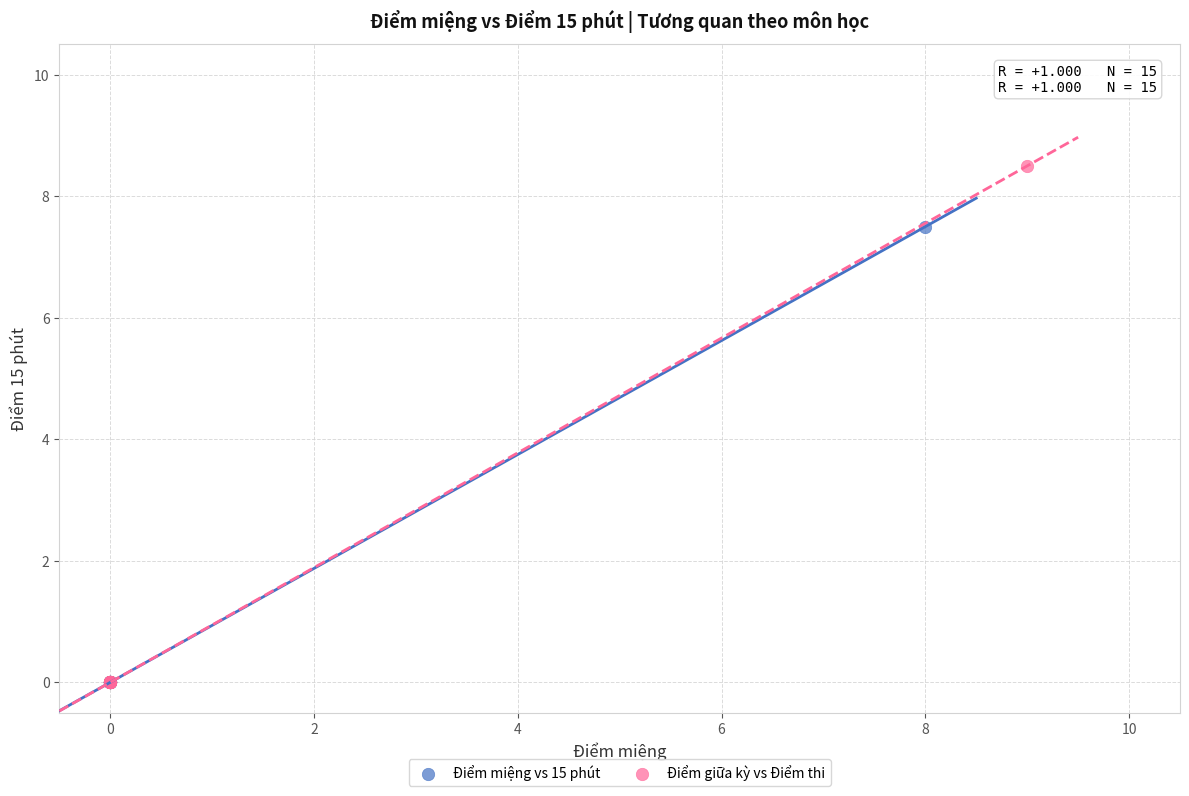

Which series has the largest Y range (max minus min)?

Điểm giữa kỳ vs Điểm thi